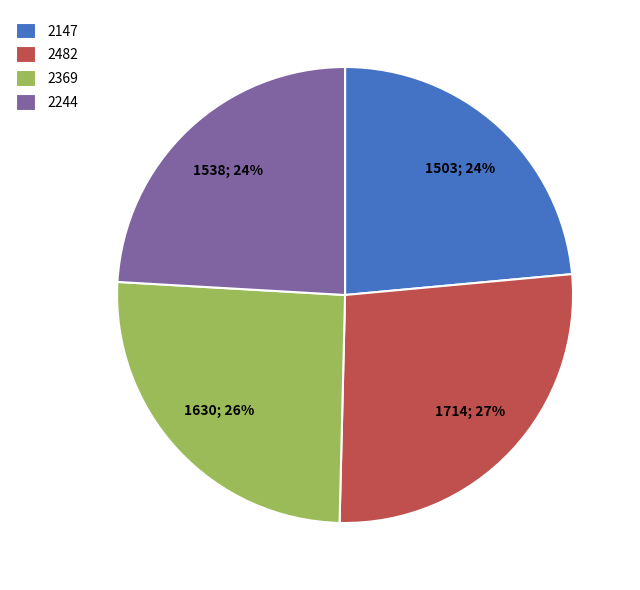

To the nearest percent, what is the difference between the largest and smallest slice percentages?

3%